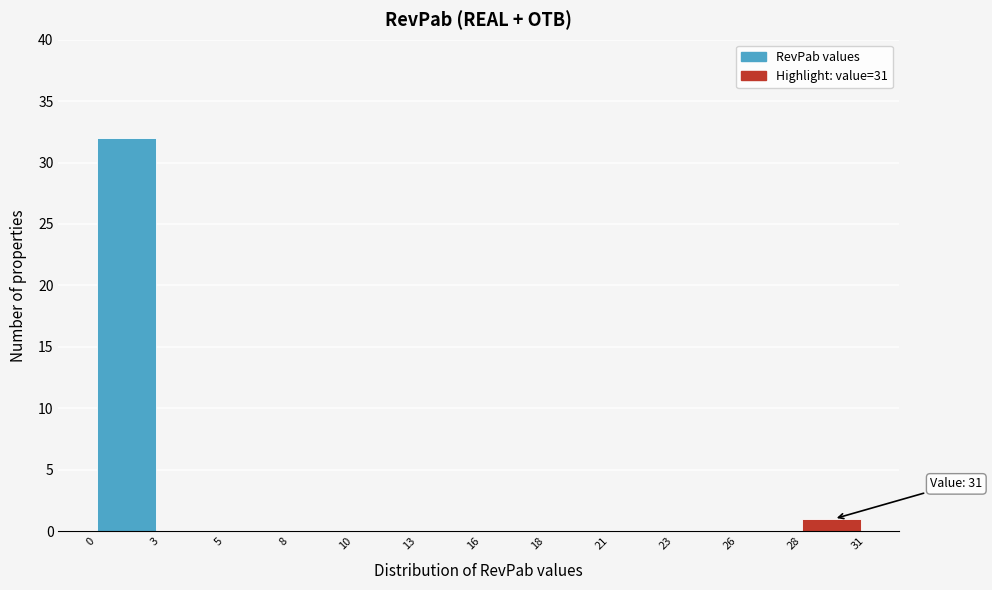

Reading left to right, extract all data points from this chart.

0=32	3=0	5=0	8=0	10=0	13=0	16=0	18=0	21=0	23=0	26=0	28=1